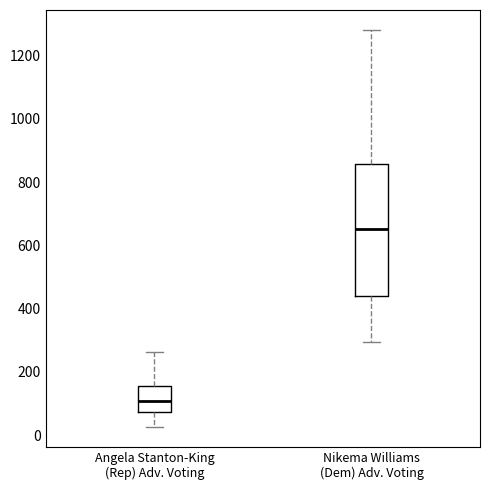

Which box's median line is the highest?

Nikema Williams (Dem) Adv. Voting